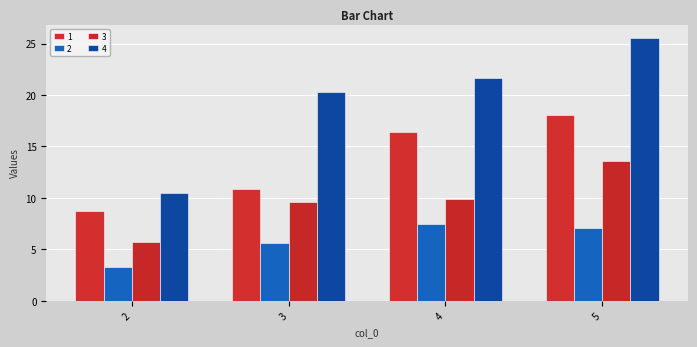

At how many categories does at least one series exceed 10?

4